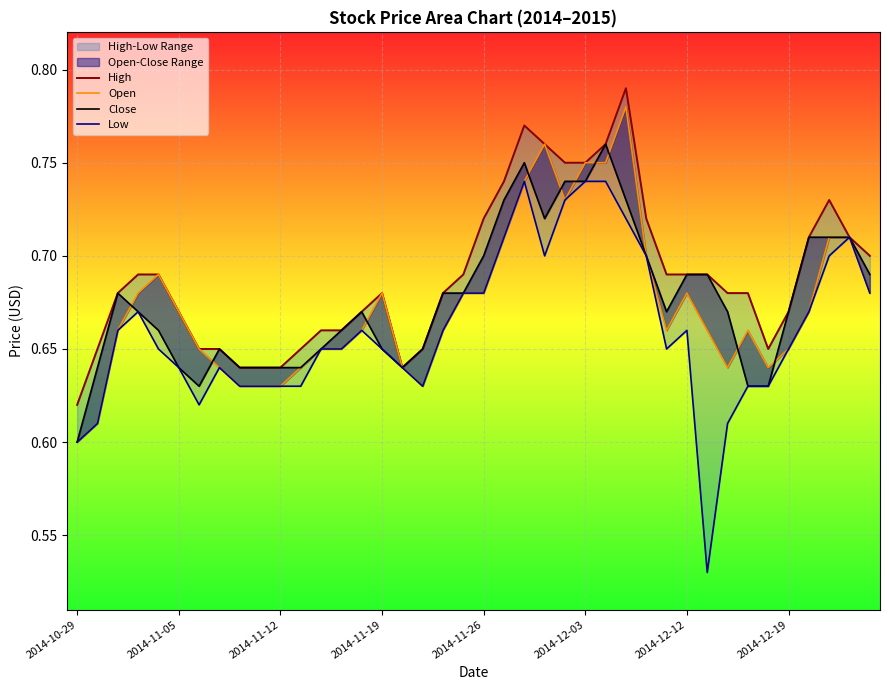

True or false: High has a value of 0.7 at 19.

True